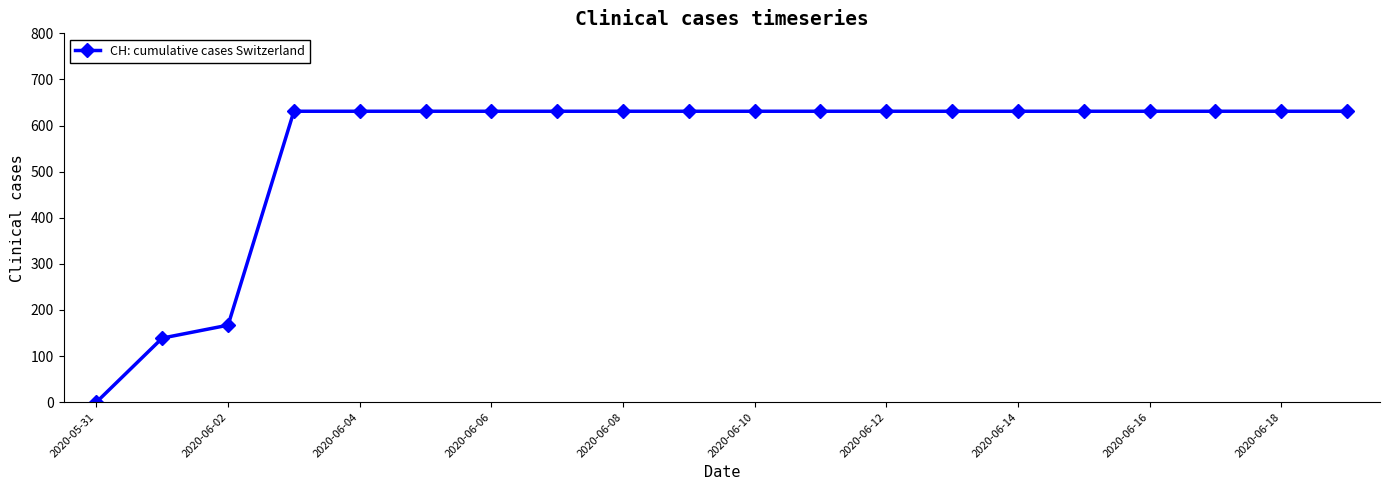

What is the value of the 11th point from the left?

631